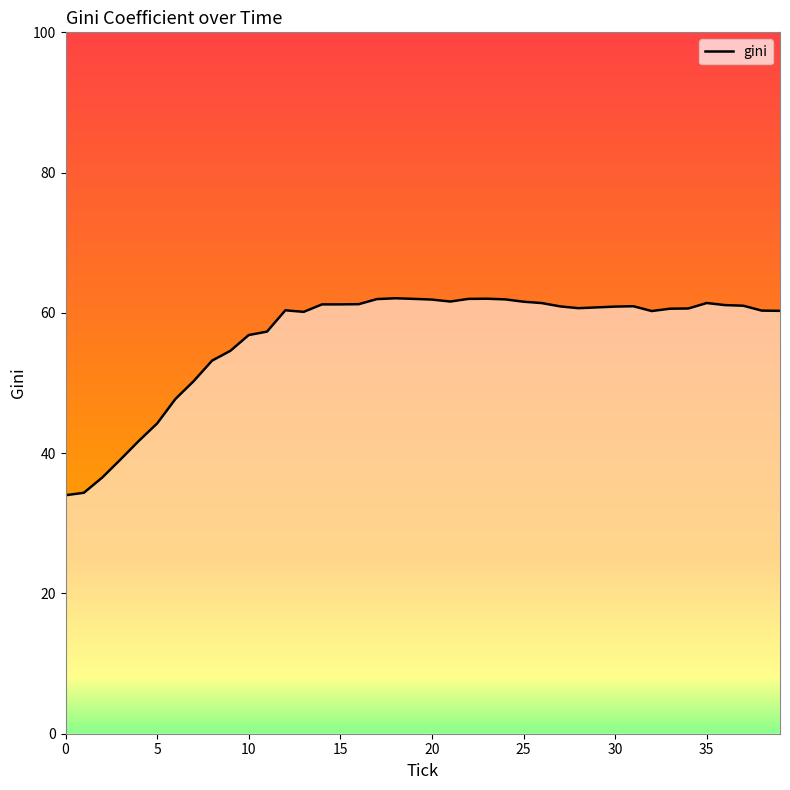

What is the greatest value displayed?

62.1